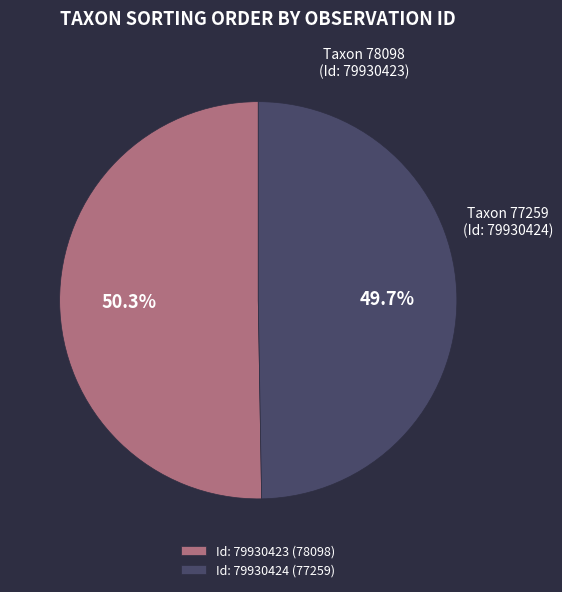

What is the ratio of the value at Id: 79930424 (77259) to the value at Id: 79930423 (78098)?

1.0